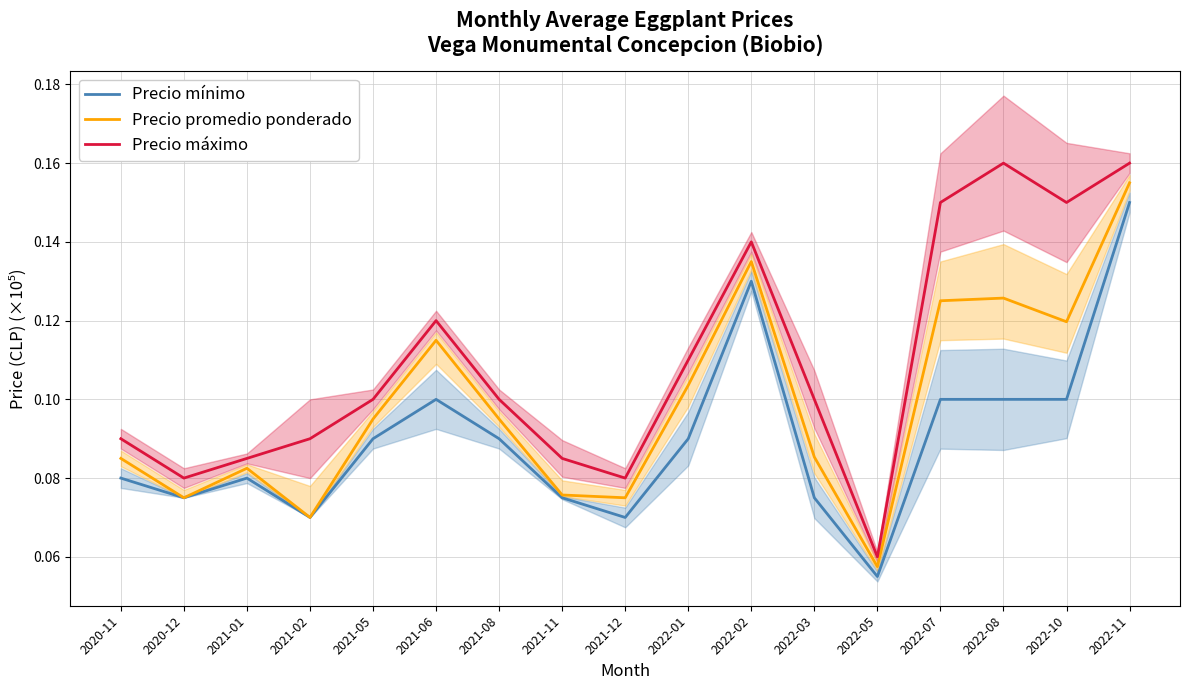

True or false: Precio máximo and Precio mínimo intersect in this chart.

False